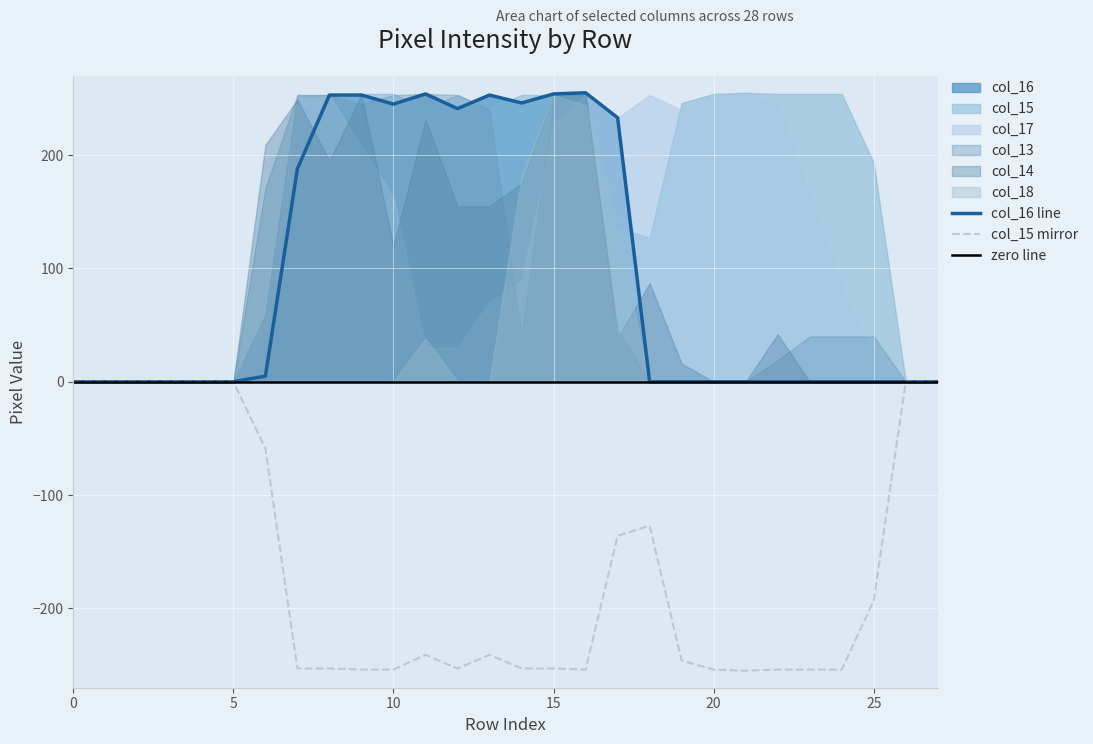

Between 17 and 9, which is larger?

9